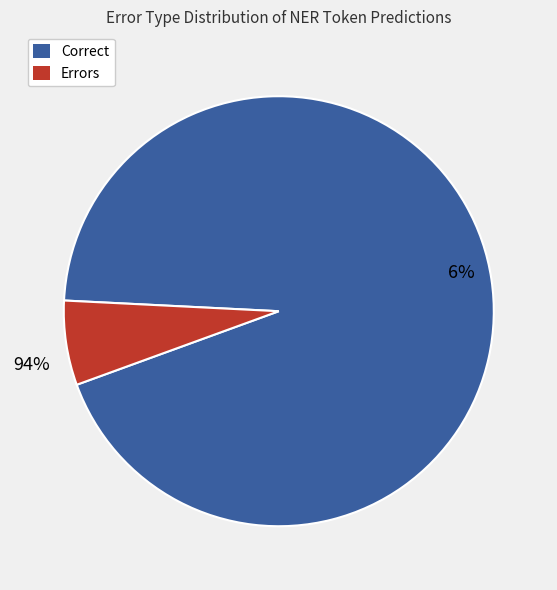

Which category has the biggest portion of the pie?

Correct